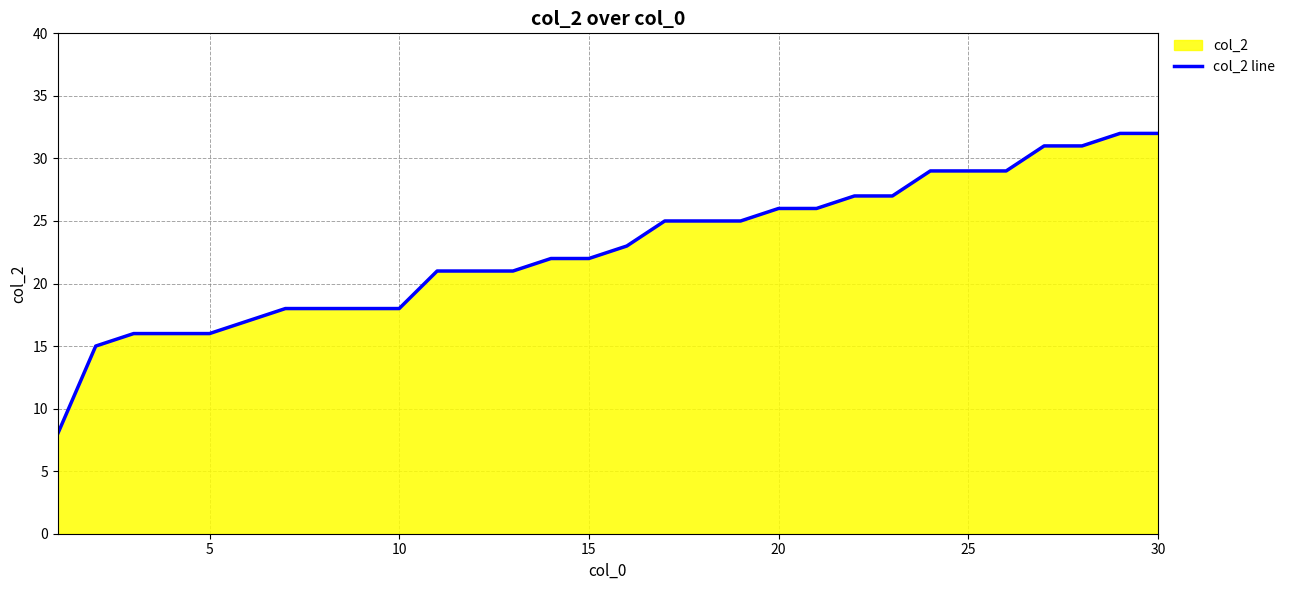

What is the smallest value displayed?

8